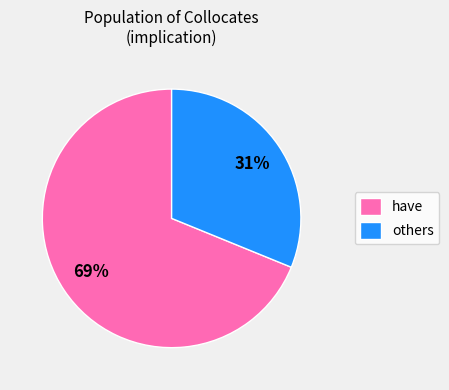

Is there a majority slice in this chart?

Yes